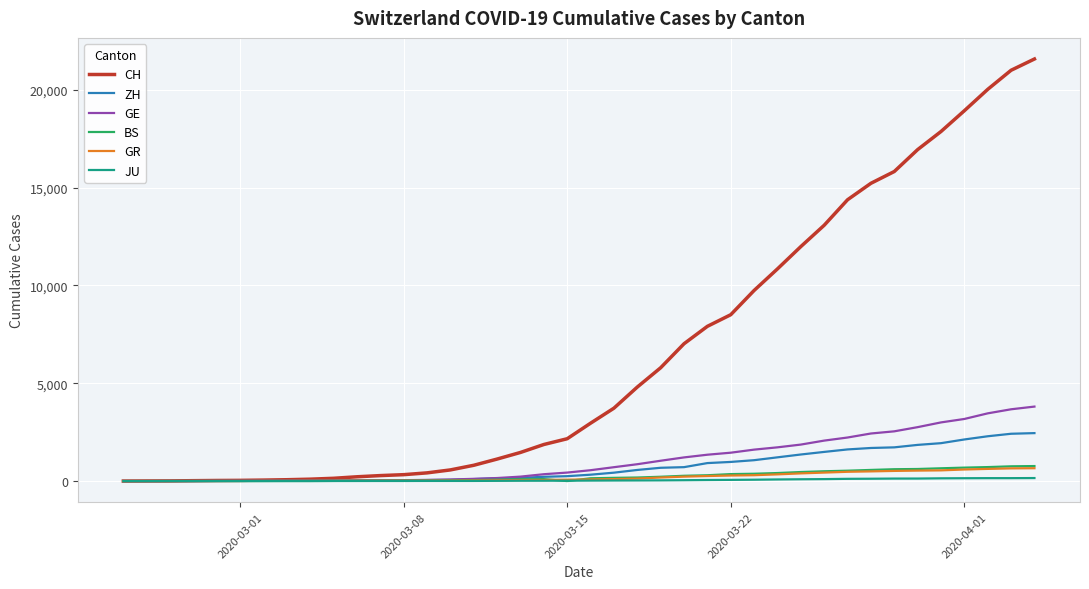

Which series has the widest spread of values?

CH